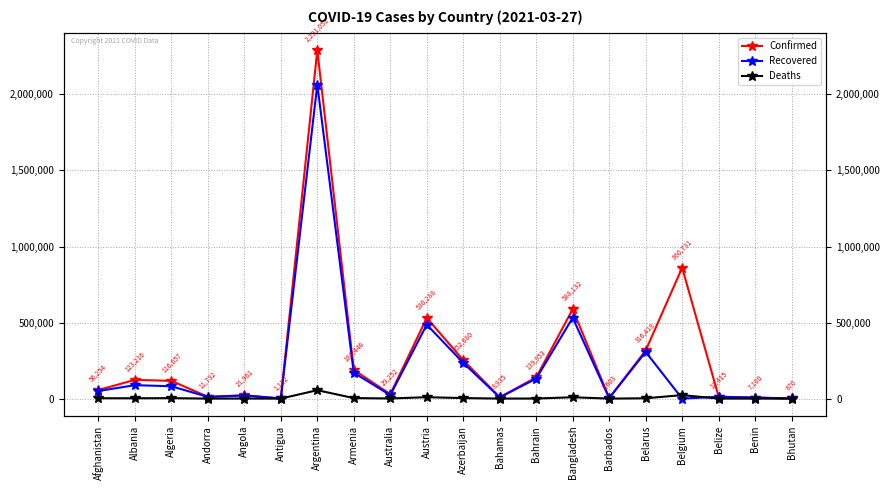

Which series has the widest spread of values?

Confirmed